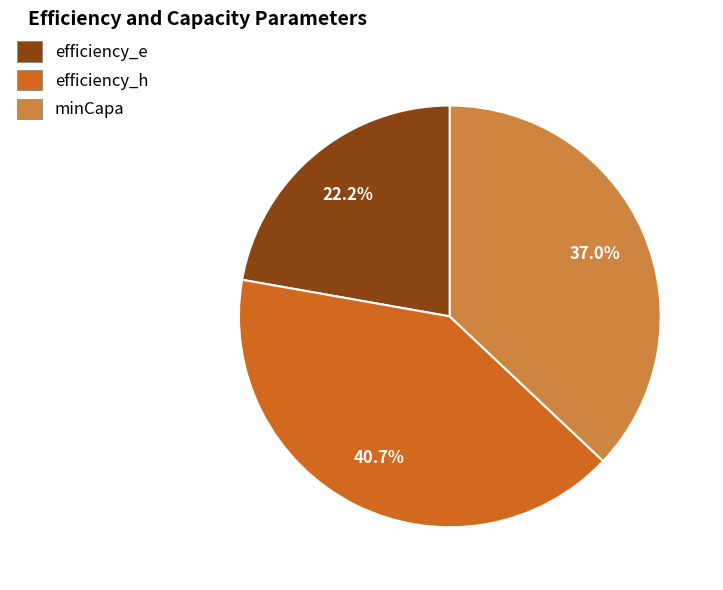

Between efficiency_h and minCapa, which is larger?

efficiency_h